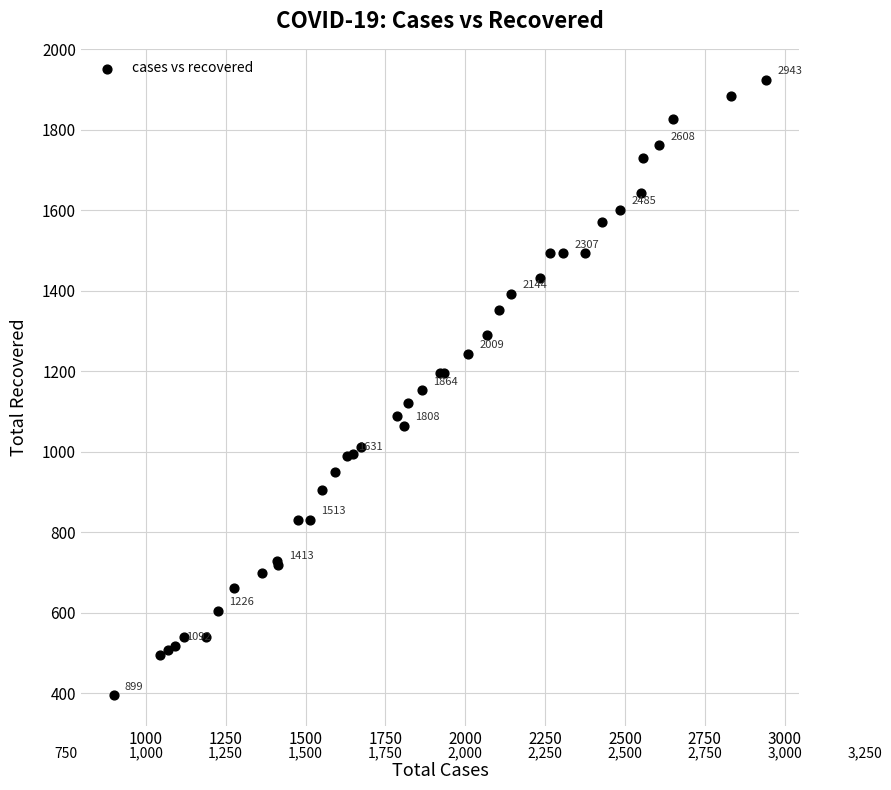

What Y value in the scatter plot is closest to 1160?

1153